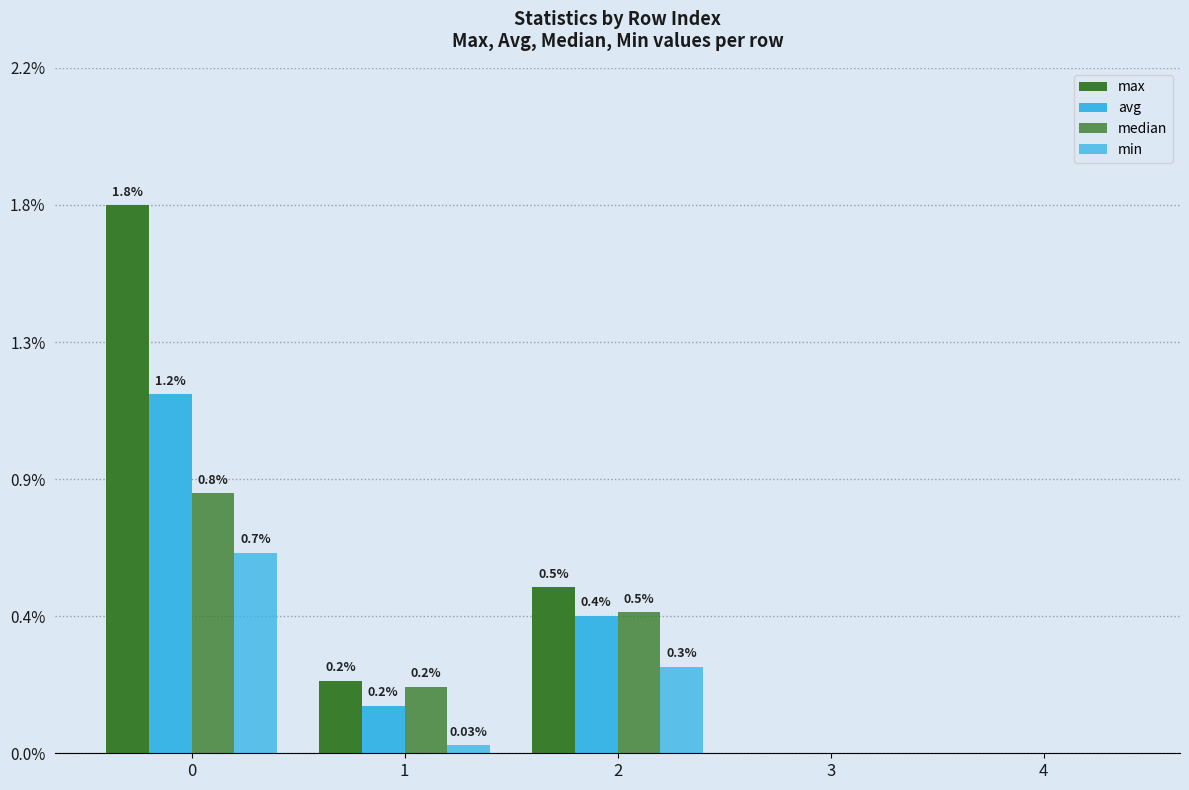

Are the bars grouped side by side (vs. stacked)?

Yes